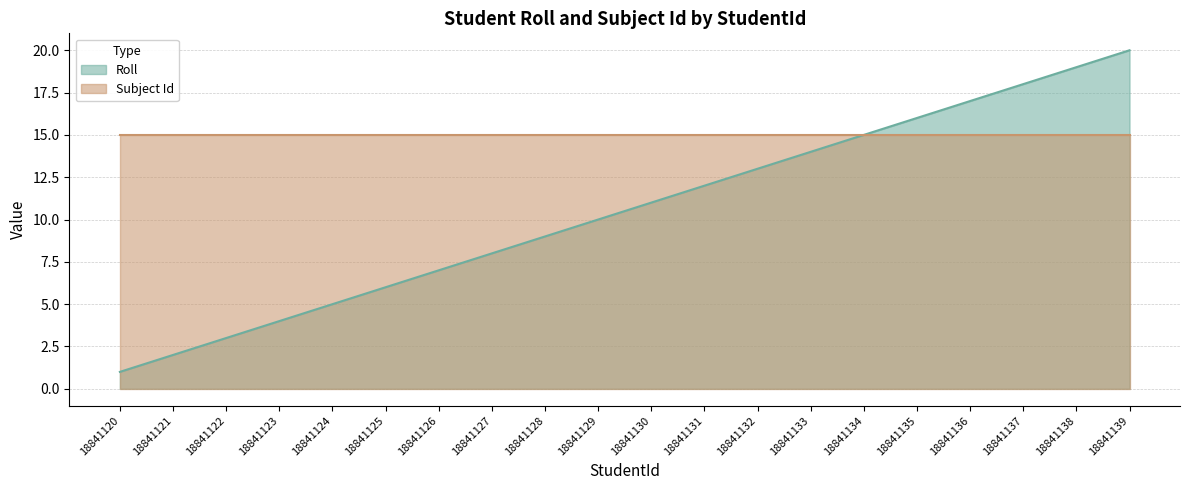

What is the maximum value shown in the chart?

20